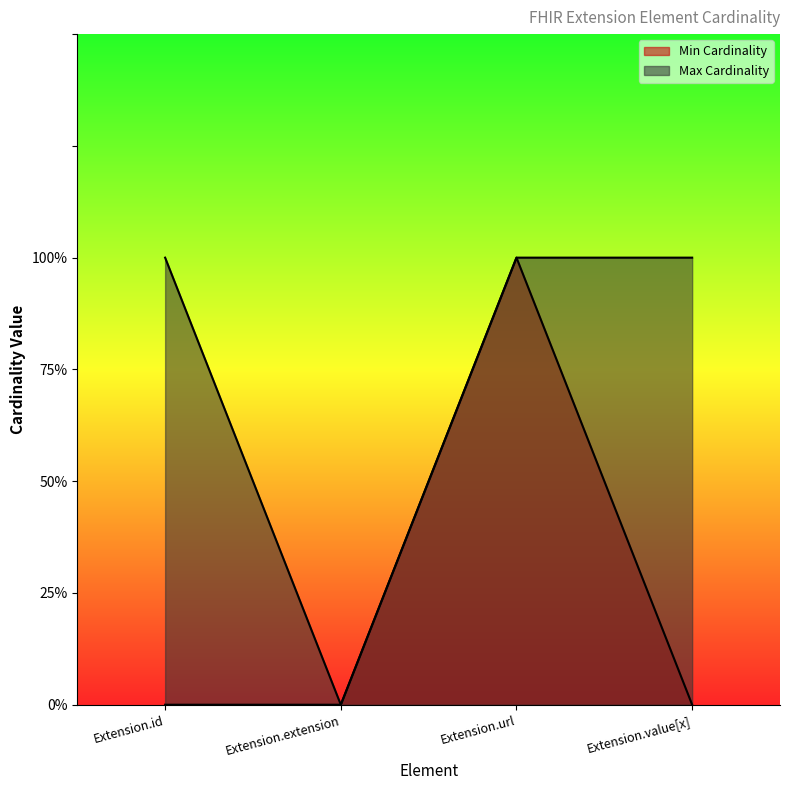

What value does the Max Cardinality line series have at Extension.value[x]?

1